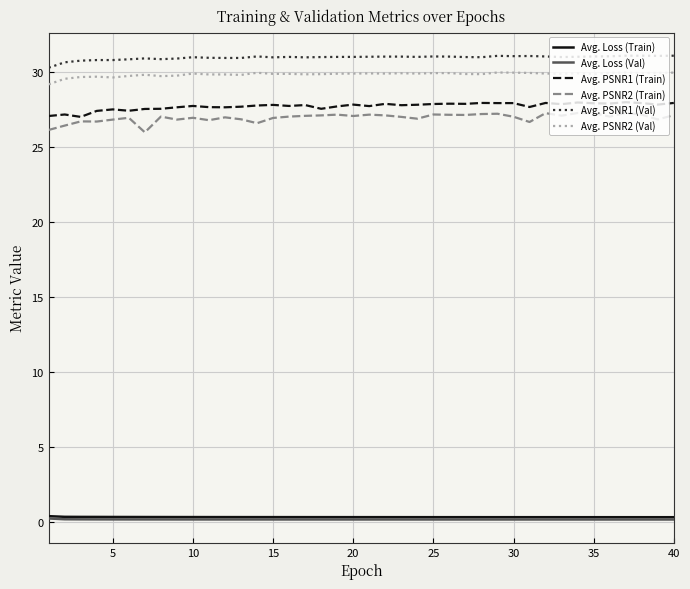

What is the highest value of the Avg. PSNR2 (Train) series?

27.3